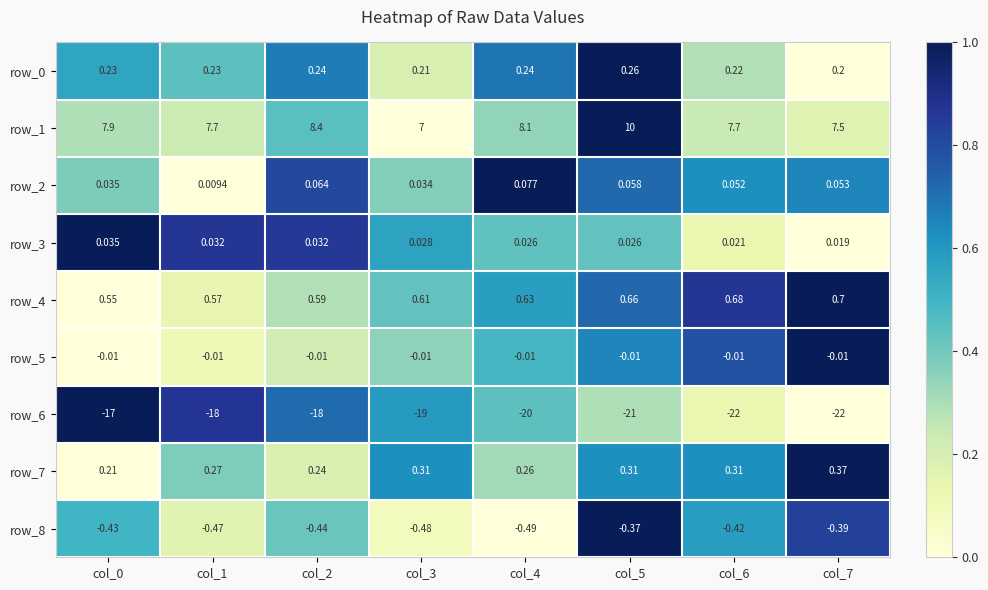

What is the spread (max minus min) of values at col_1?

25.7